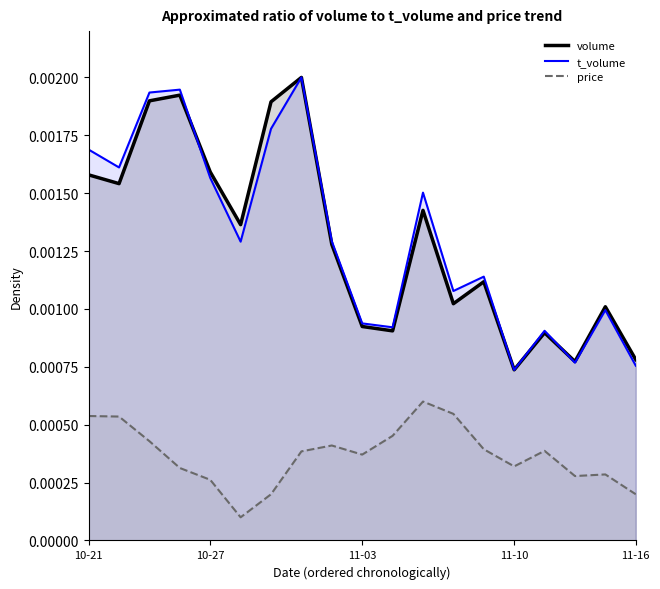

Where is volume nearest to the value 0?

11-10